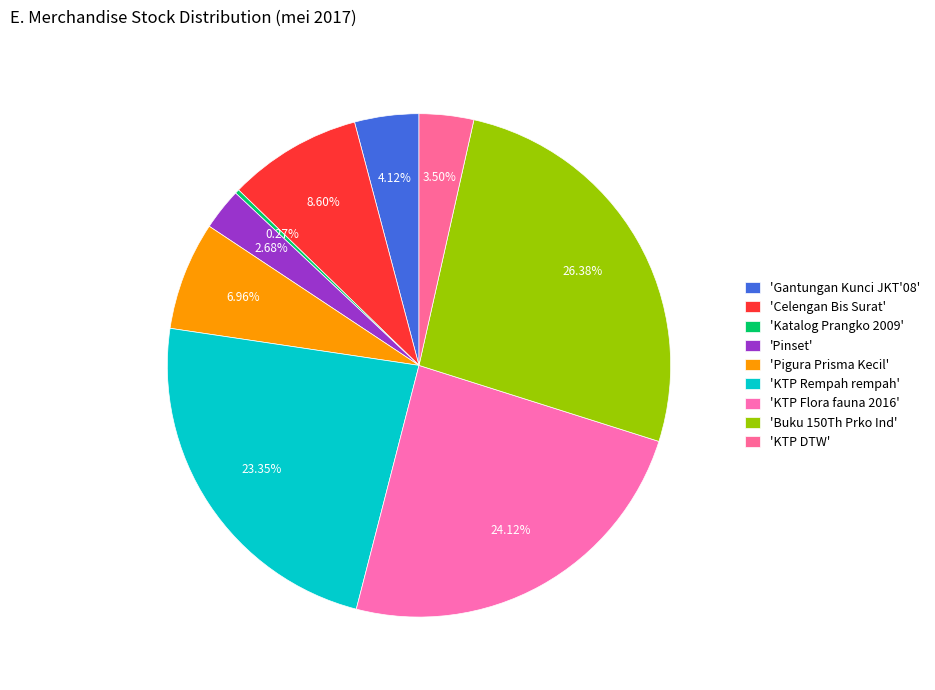

Is there a majority slice in this chart?

No